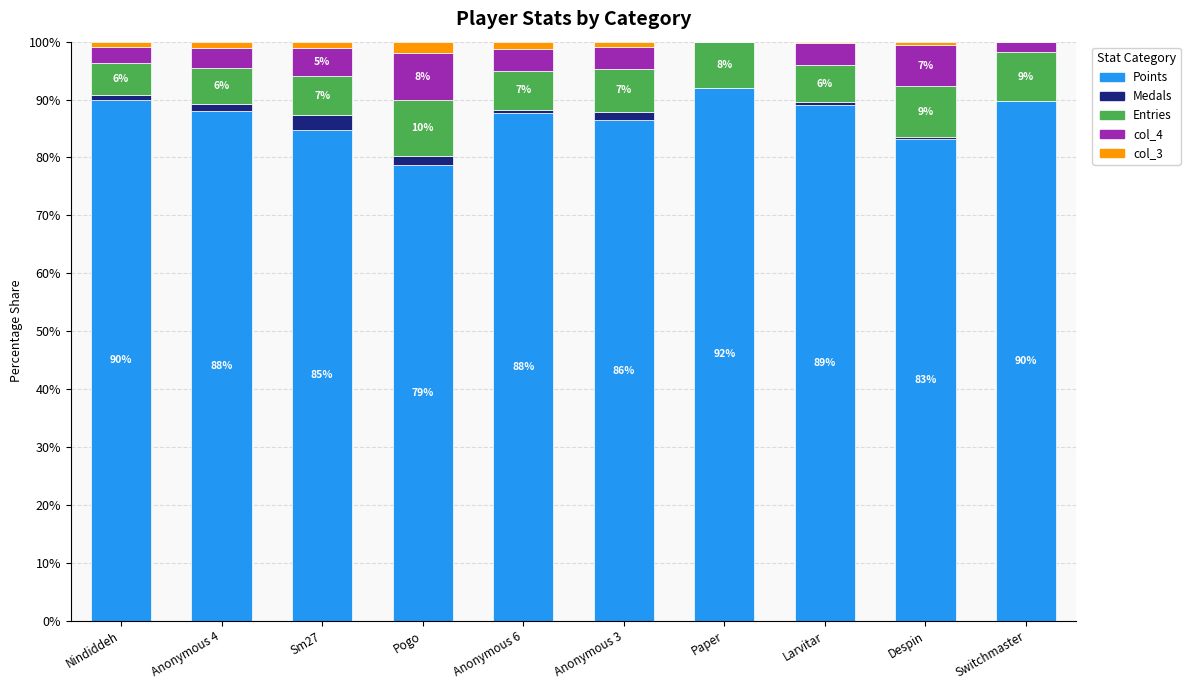

Is it true that Points equals 90.0 at Nindiddeh?

True